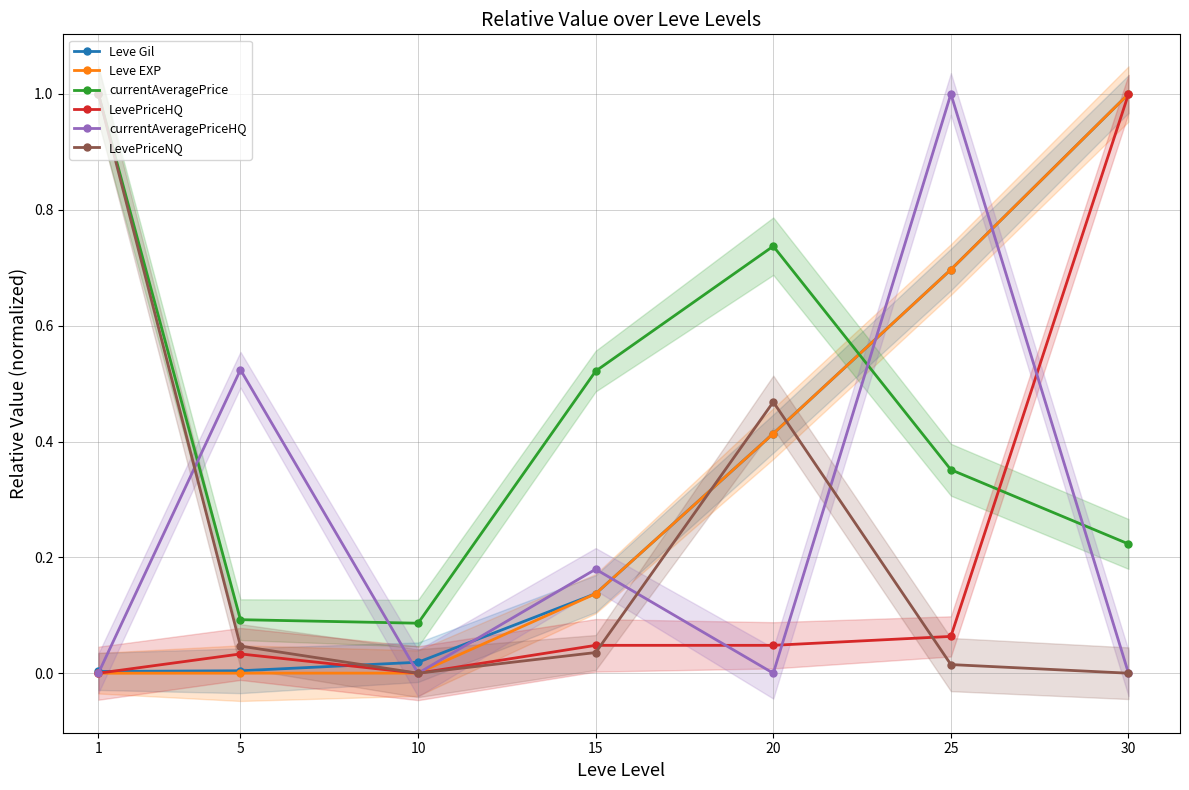

How many interior local peaks does the LevePriceHQ series have?

1